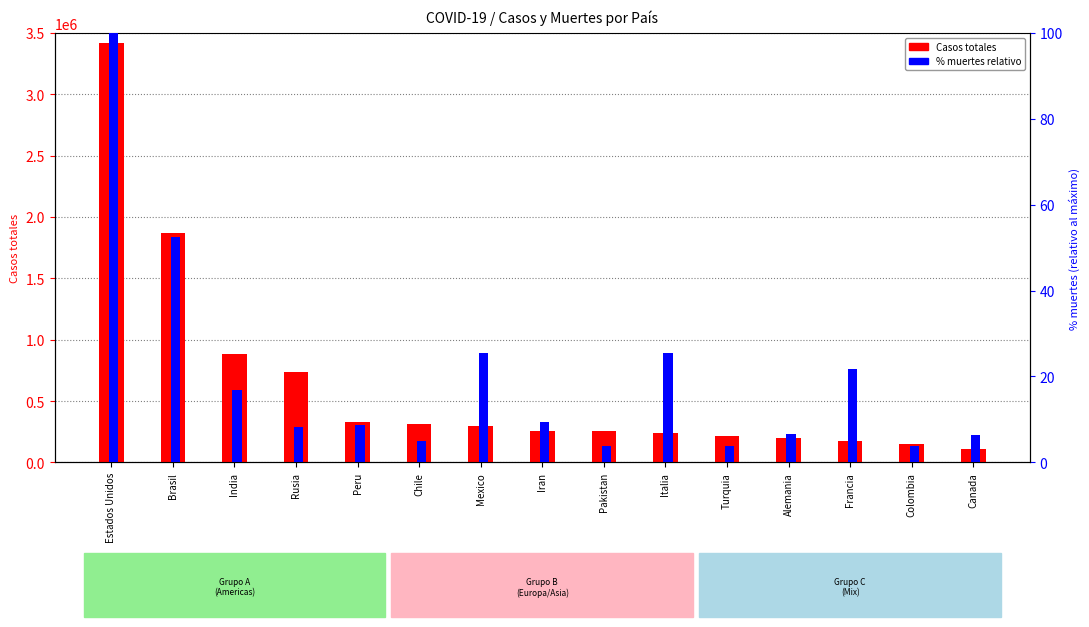

At which category is the sum across all series the highest?

Estados Unidos